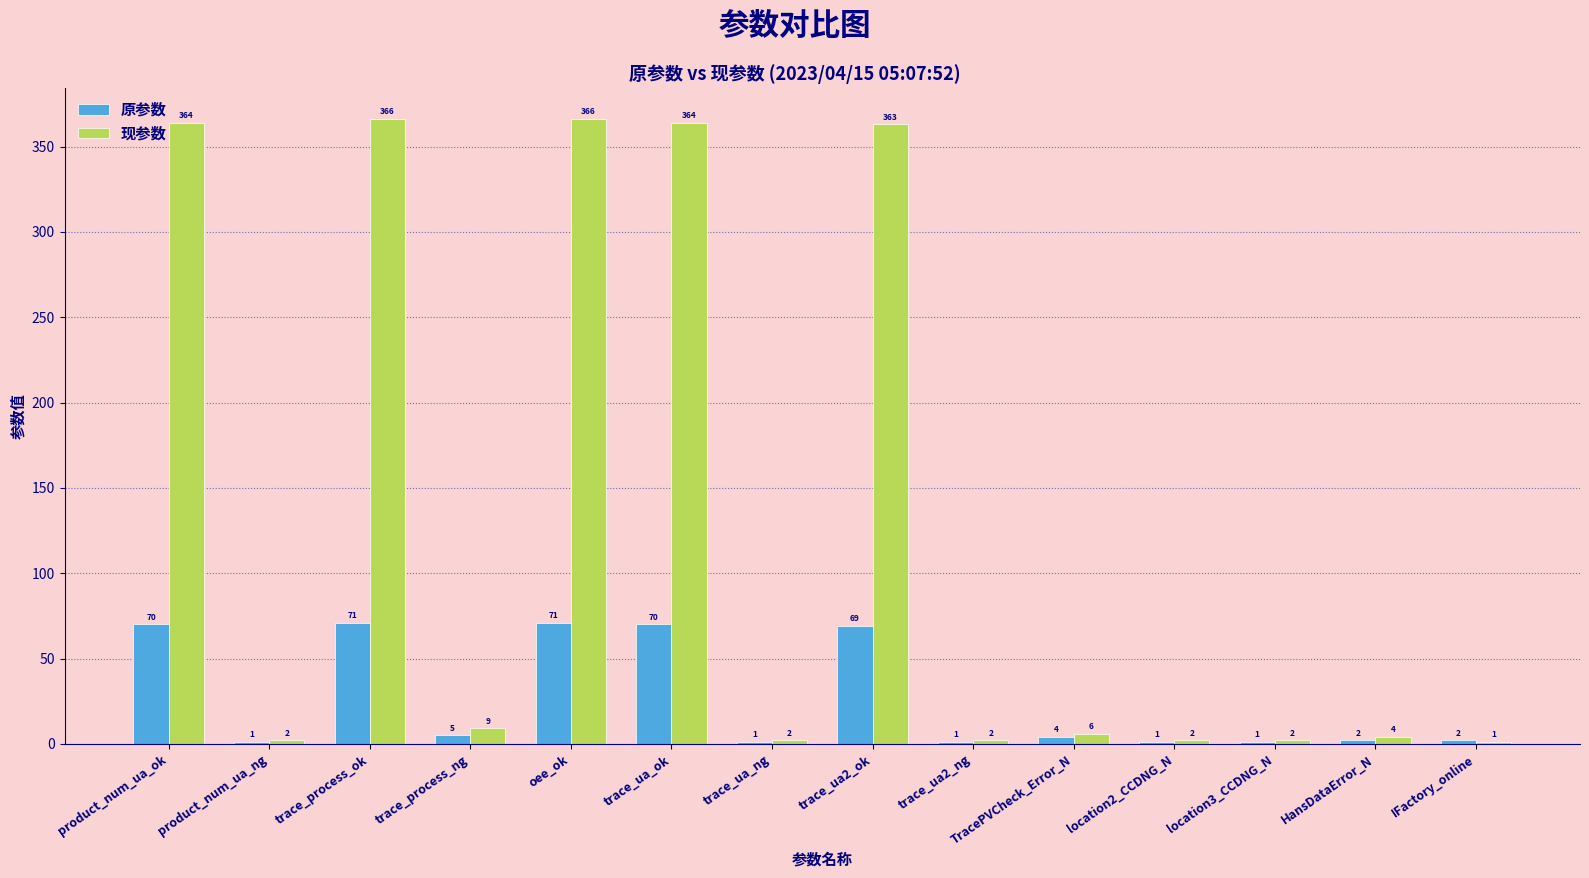

Which series changed the most between trace_process_ng and HansDataError_N?

现参数